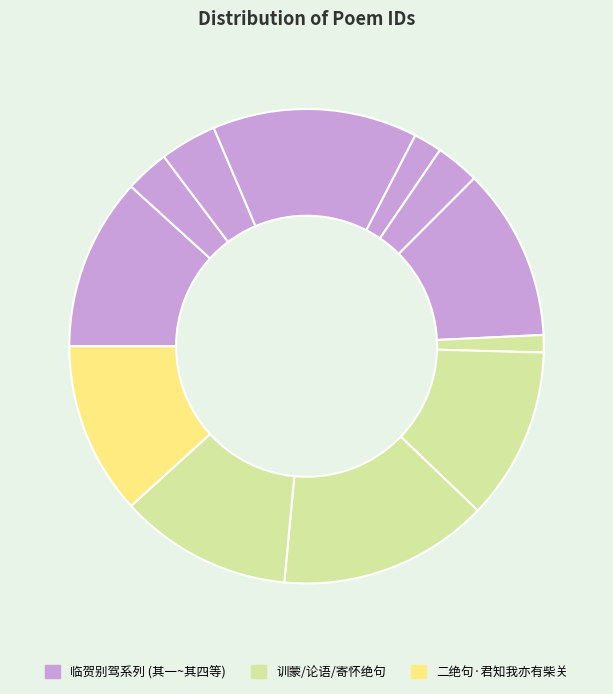

Count the number of slices in the pie.

12